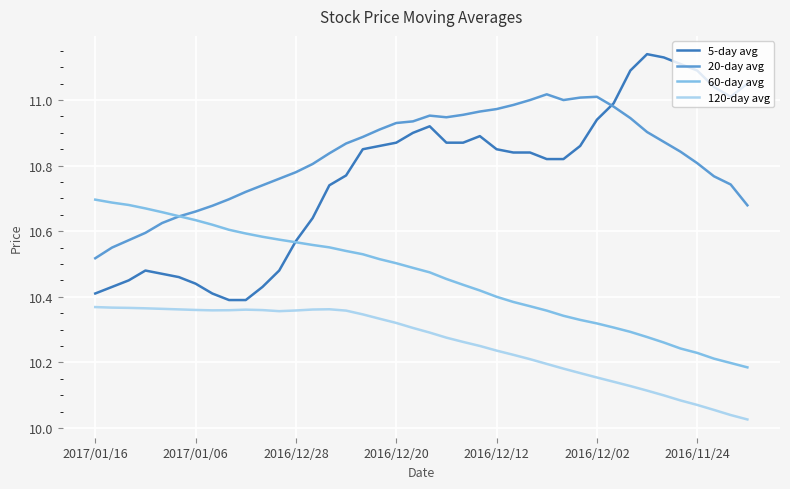

Rank the series by their maximum value, from lowest to highest.

120-day avg, 60-day avg, 20-day avg, 5-day avg